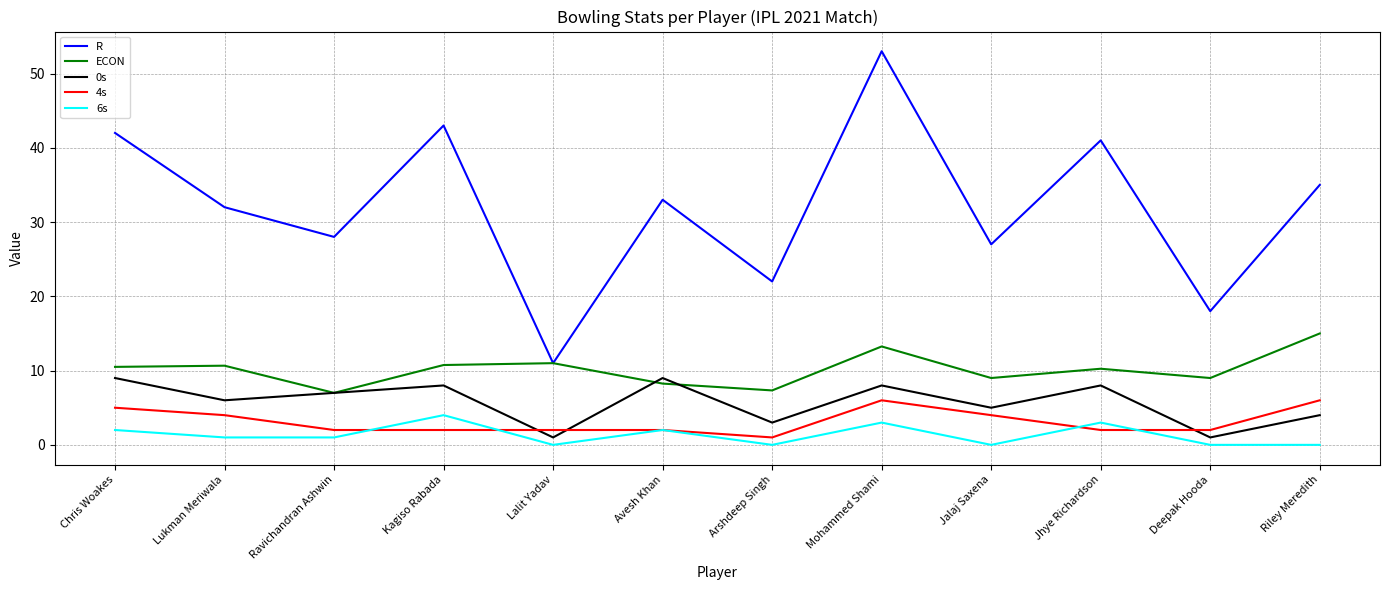

True or false: 0s and 6s cross at least once.

False